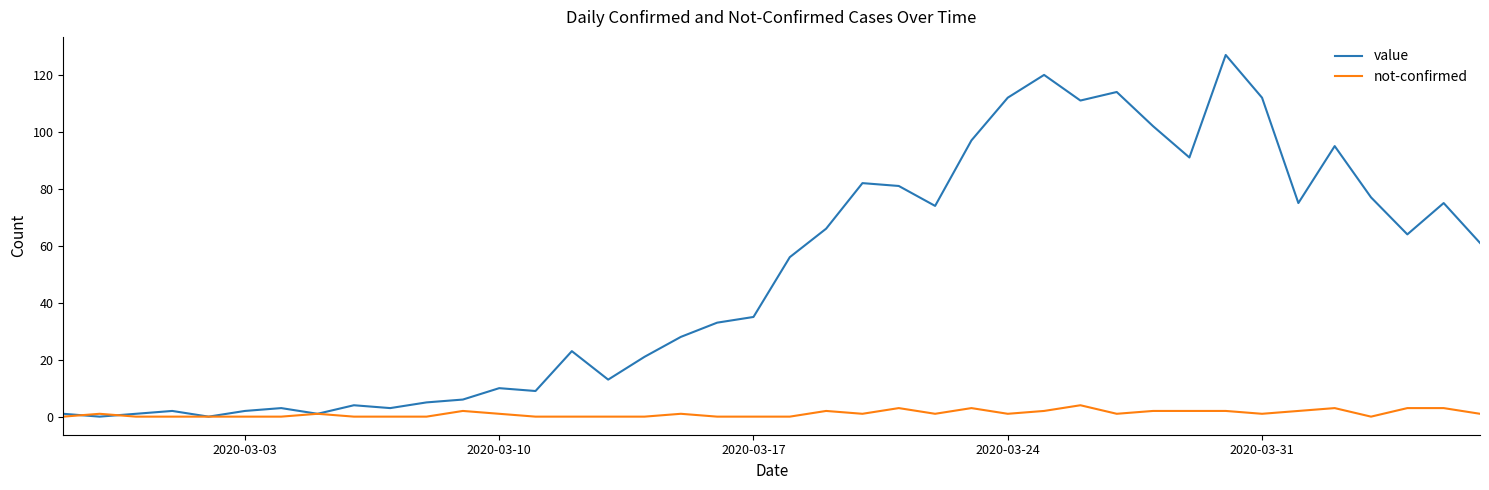

What is the maximum value for value?

127